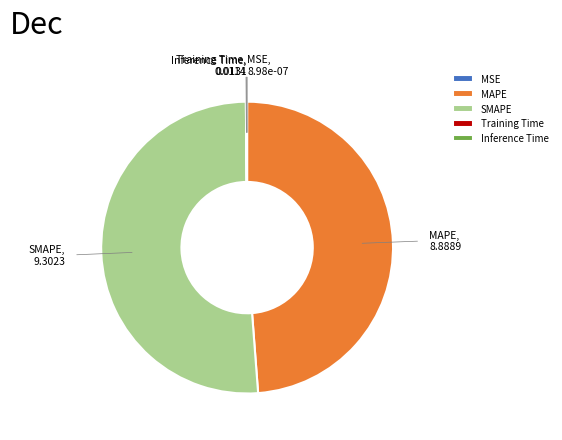

Which slice represents more than half of the pie?

SMAPE